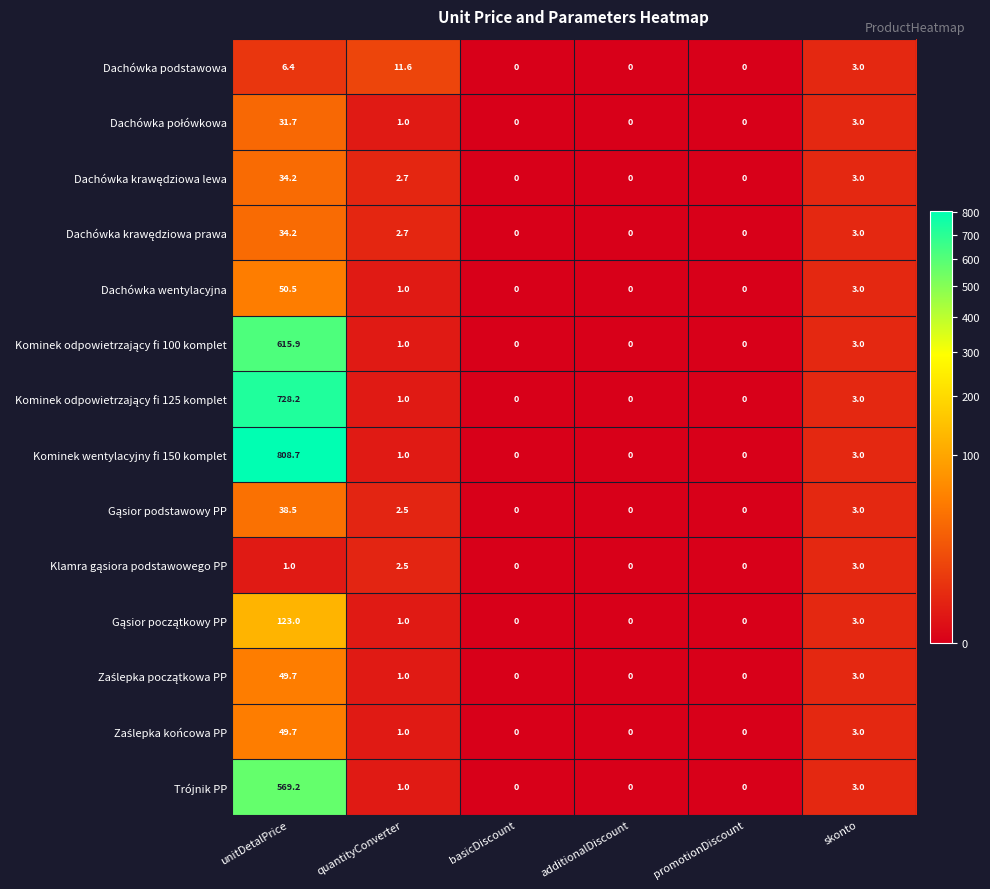

The Trójnik PP series shows 0.0 at additionalDiscount. True or false?

True